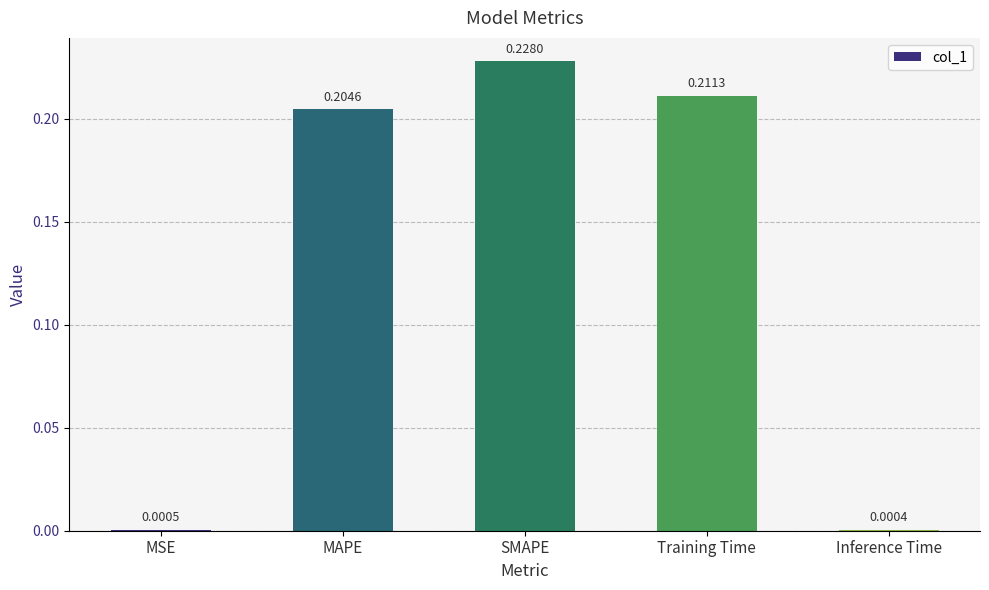

What is the average value?

0.1